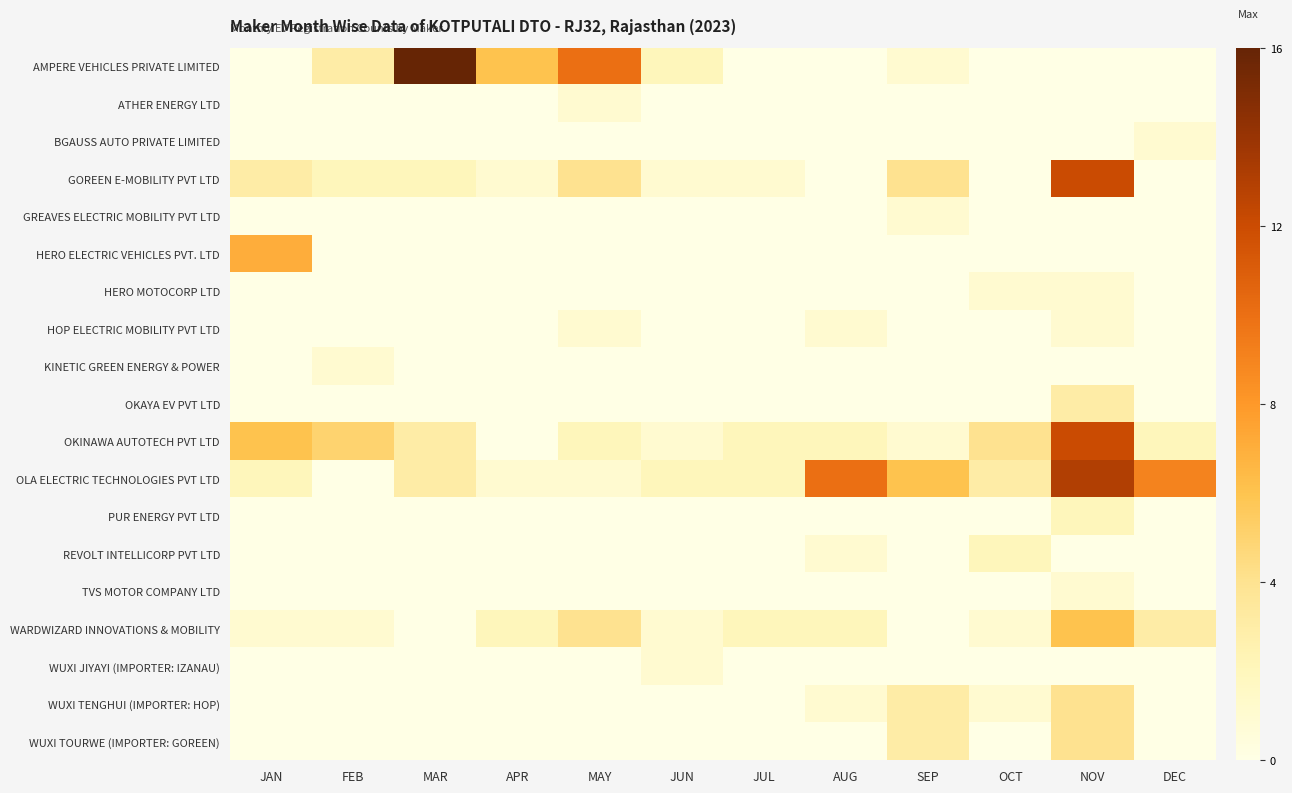

Which series has the largest total across all categories?

OLA ELECTRIC TECHNOLOGIES PVT LTD